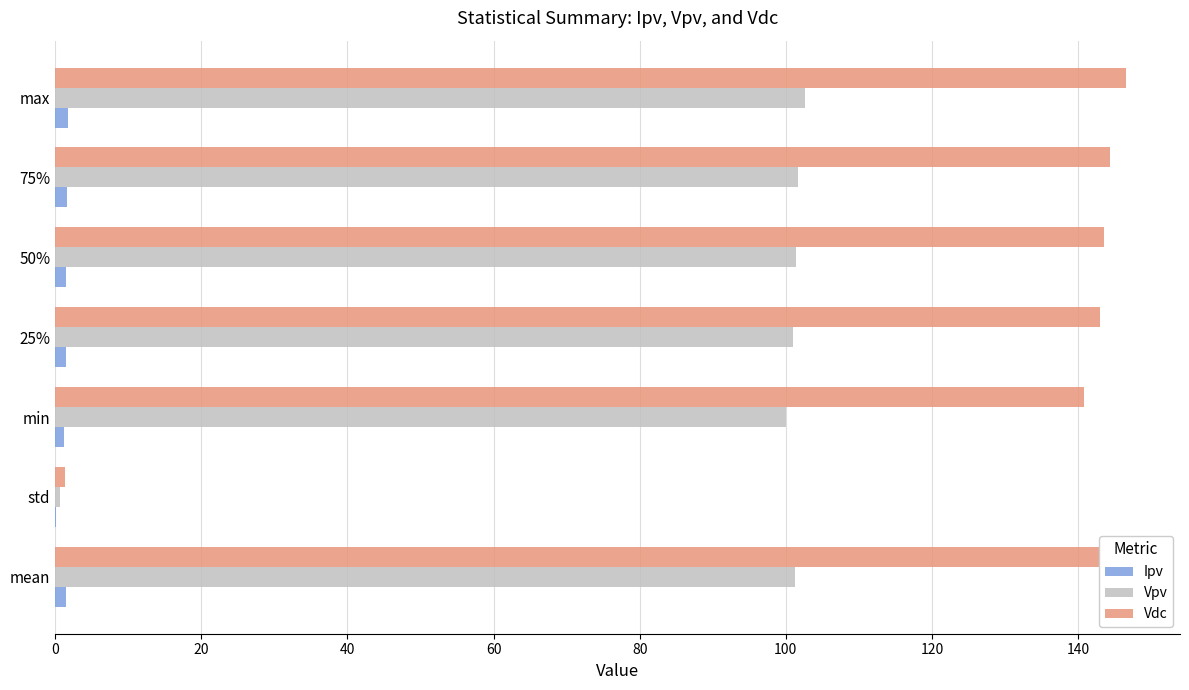

Which series has the largest range (max minus min)?

Vdc